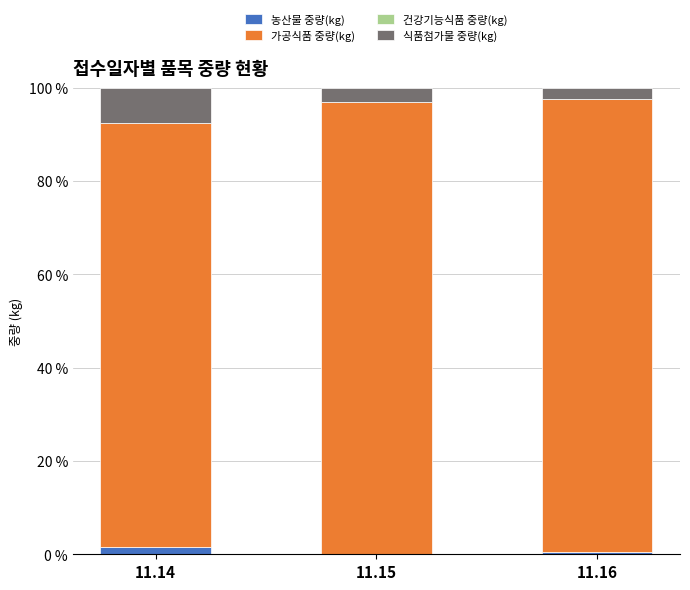

What is the total value across all series at 11.15?

100.0